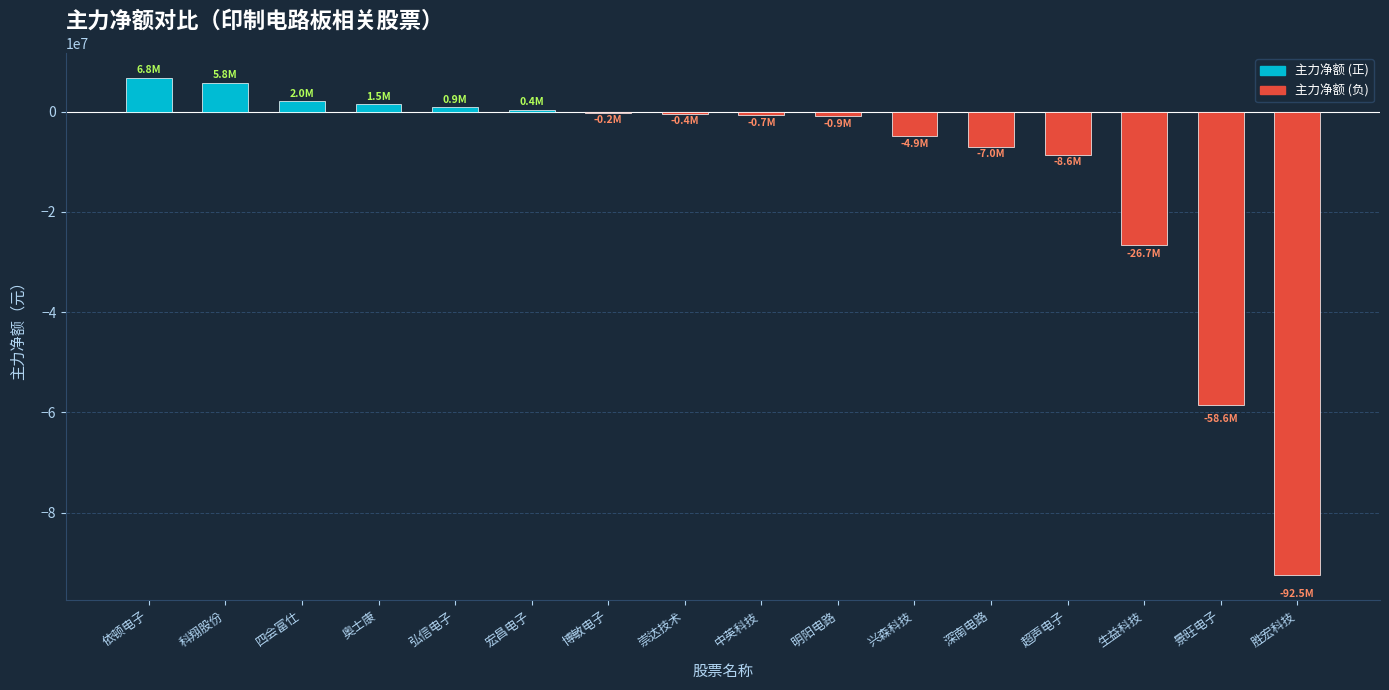

Which has a higher value, 依顿电子 or 崇达技术?

依顿电子